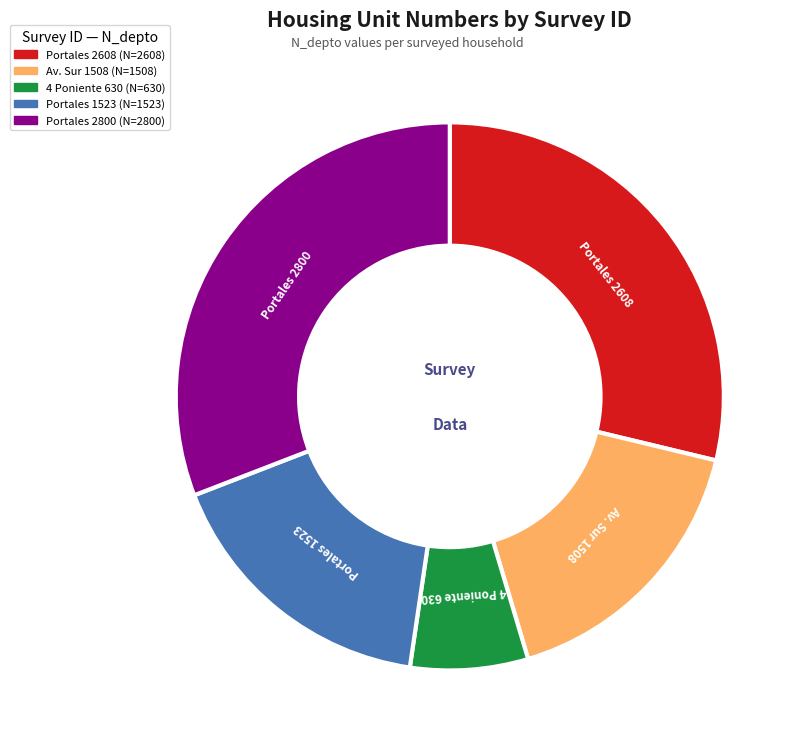

Count the number of slices in the pie.

5